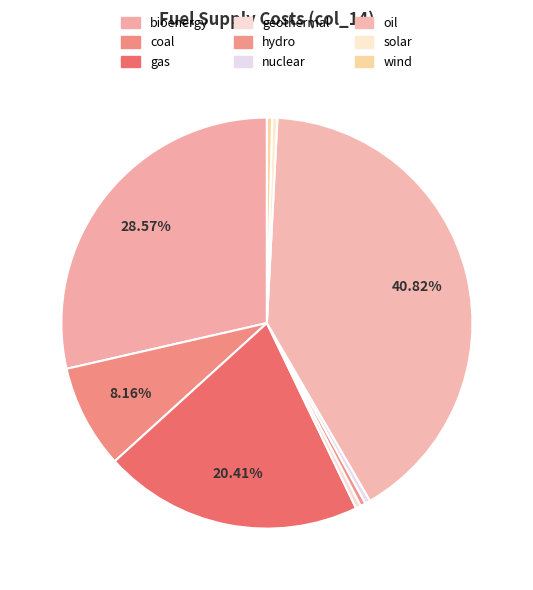

How many slices are in this pie chart?

9